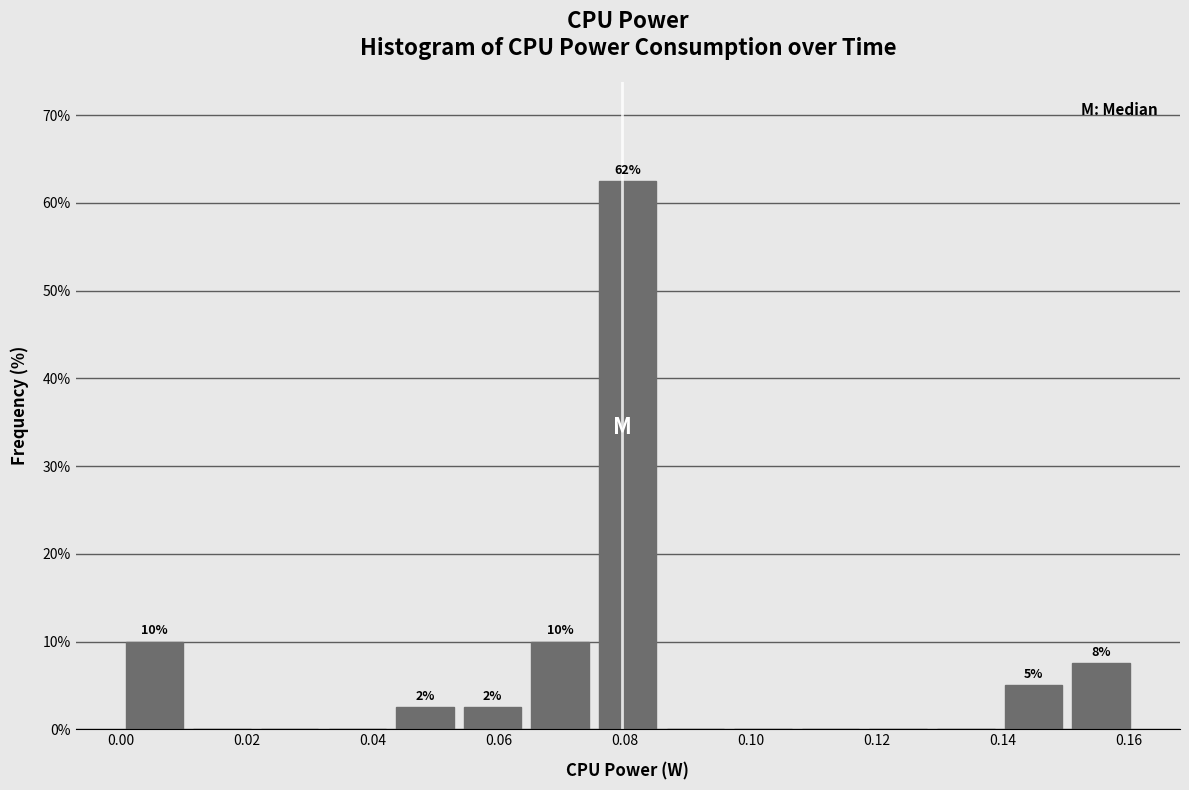

Which range on the x-axis has the tallest bar?

0.076 to 0.086